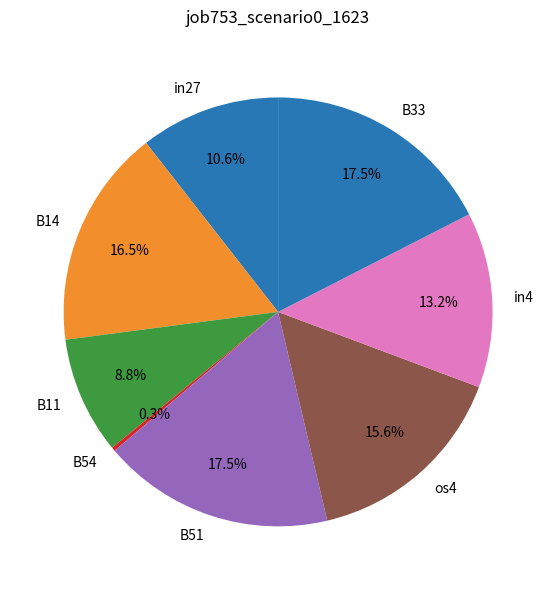

Which has a higher value, B11 or B51?

B51